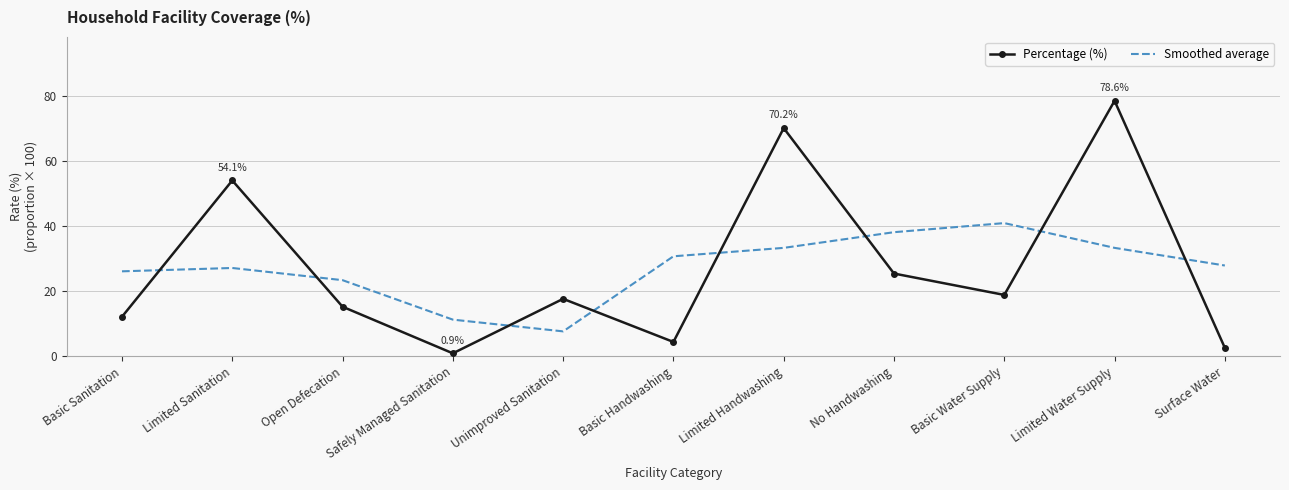

At which category is the sum across all series the highest?

Limited Water Supply